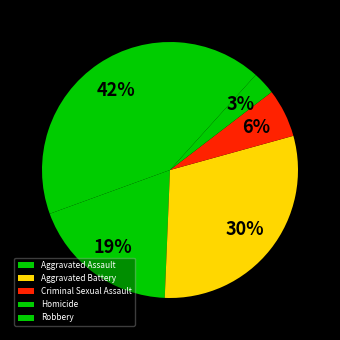

True or false: Homicide accounts for 3% of the total.

True